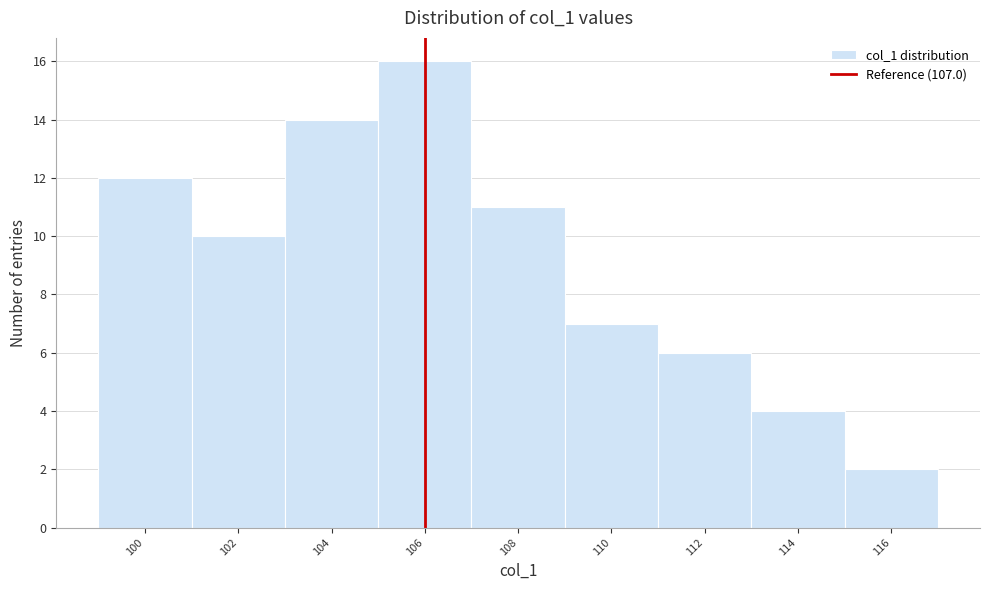

Reading left to right, transcribe all the data shown in this chart.

100=12	102=10	104=14	106=16	108=11	110=7	112=6	114=4	116=2